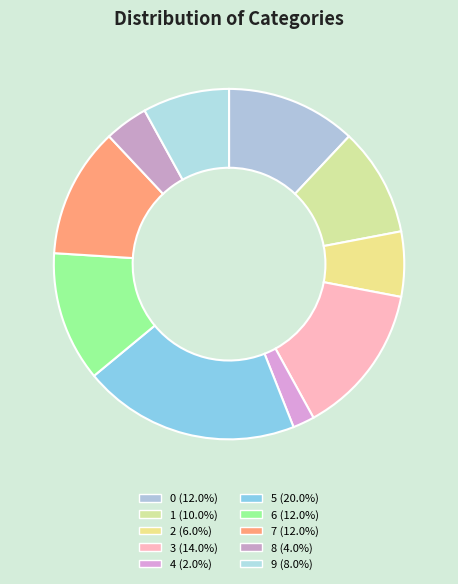

How many slices are in this pie chart?

10